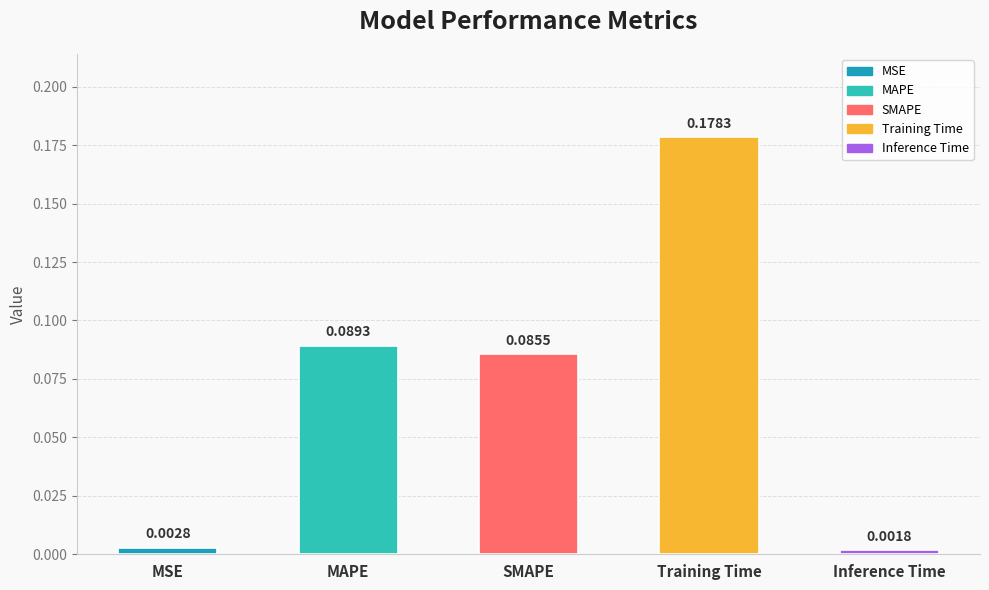

At which label is the value closest to 0?

Inference Time